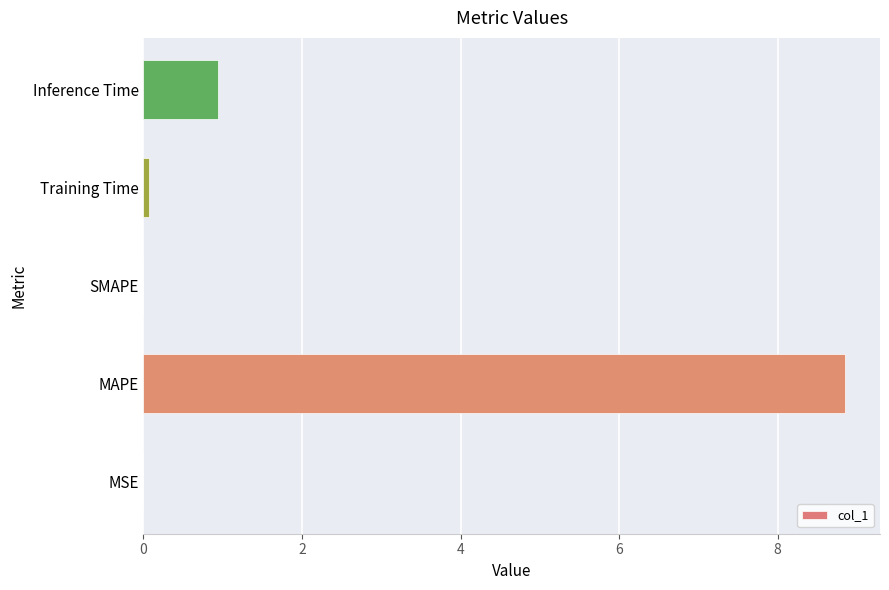

Which has a higher value, MSE or Inference Time?

Inference Time